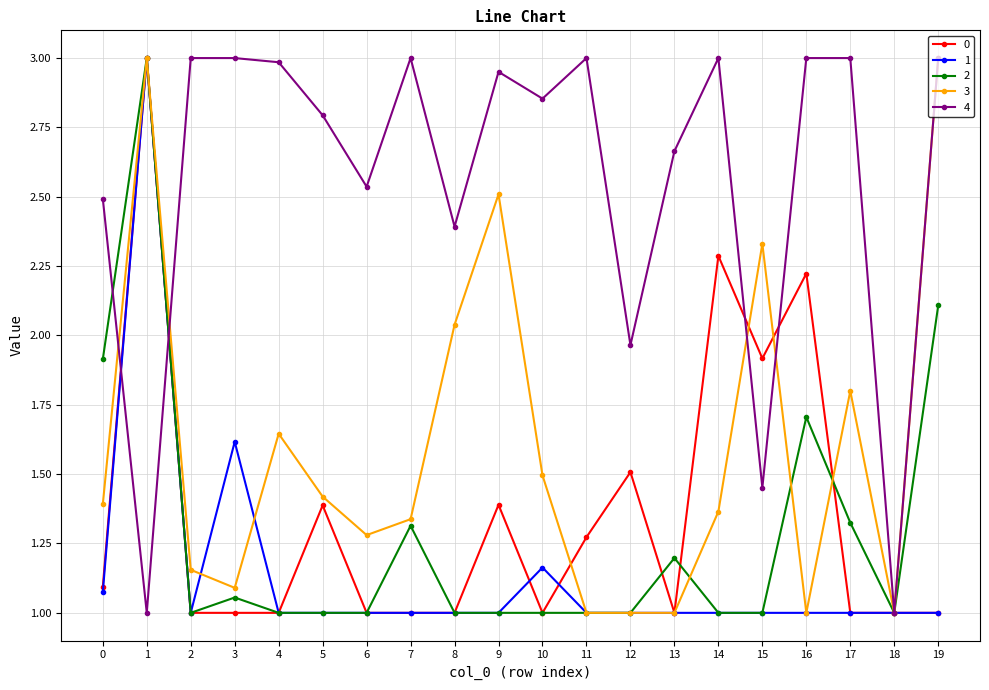

Count the number of data series in this chart.

5